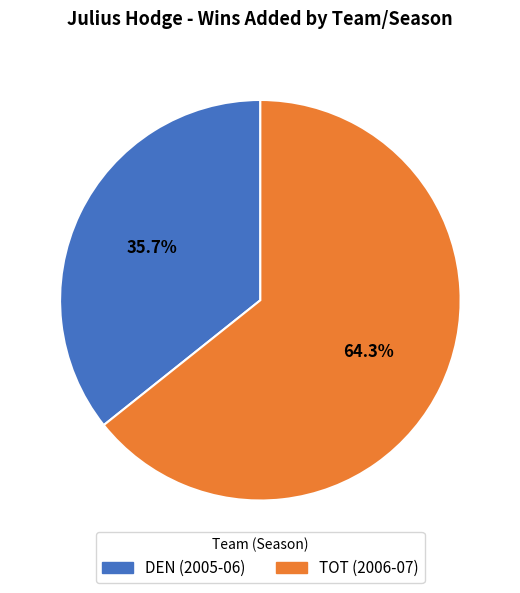

To the nearest percent, what is the combined percentage of TOT (2006-07) and DEN (2005-06)?

100%